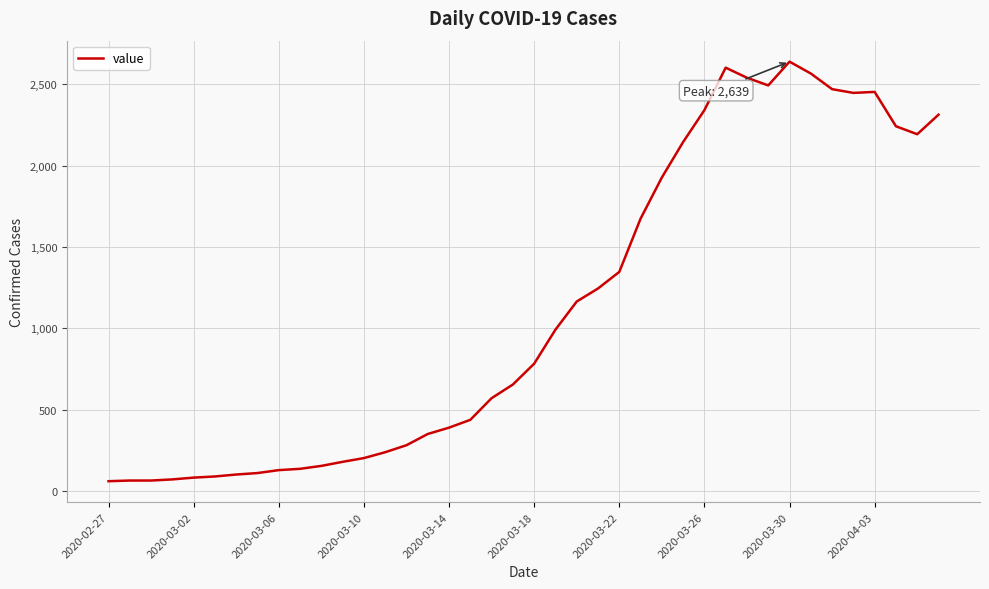

What is the minimum value shown in the chart?

61